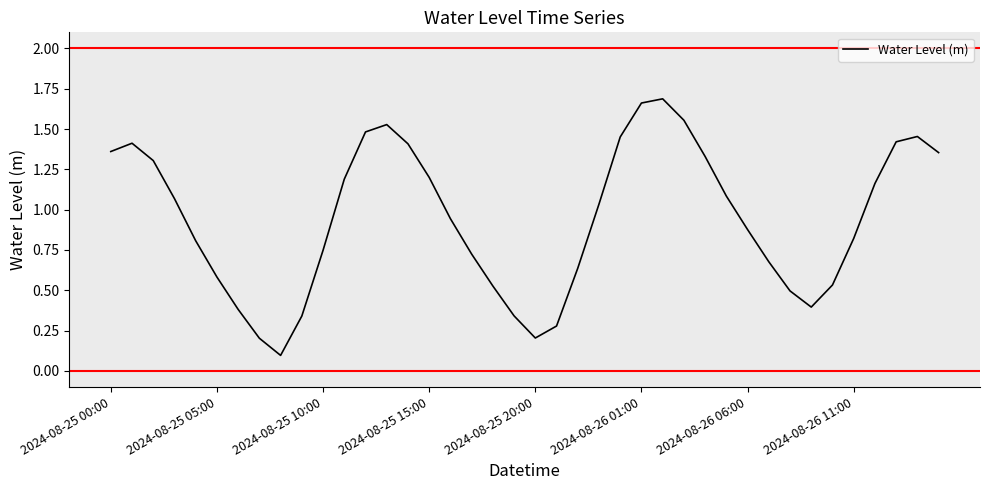

At which category does the chart reach its peak across all series?

26